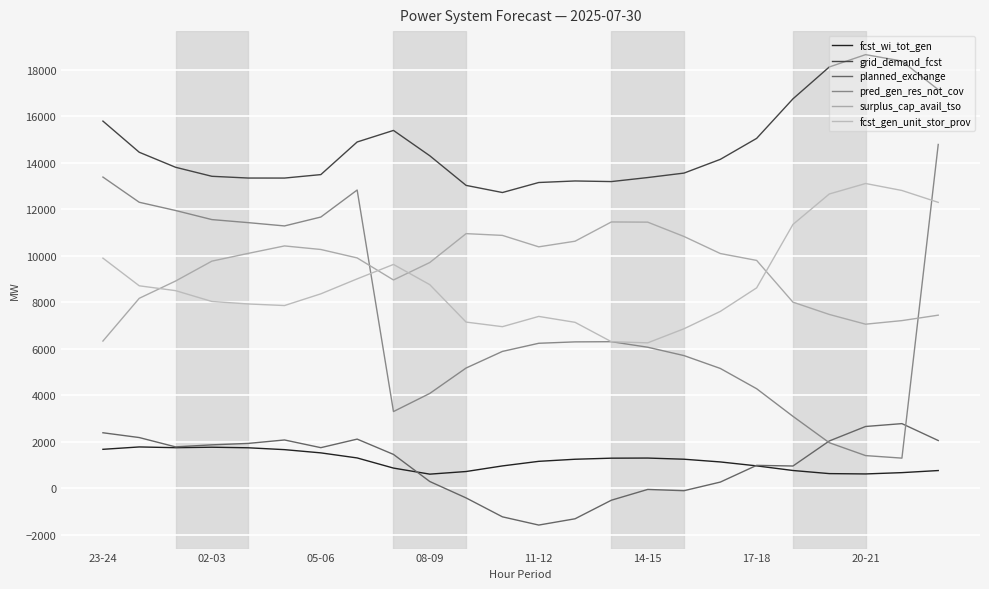

How many interior local valleys does the planned_exchange series have?

5